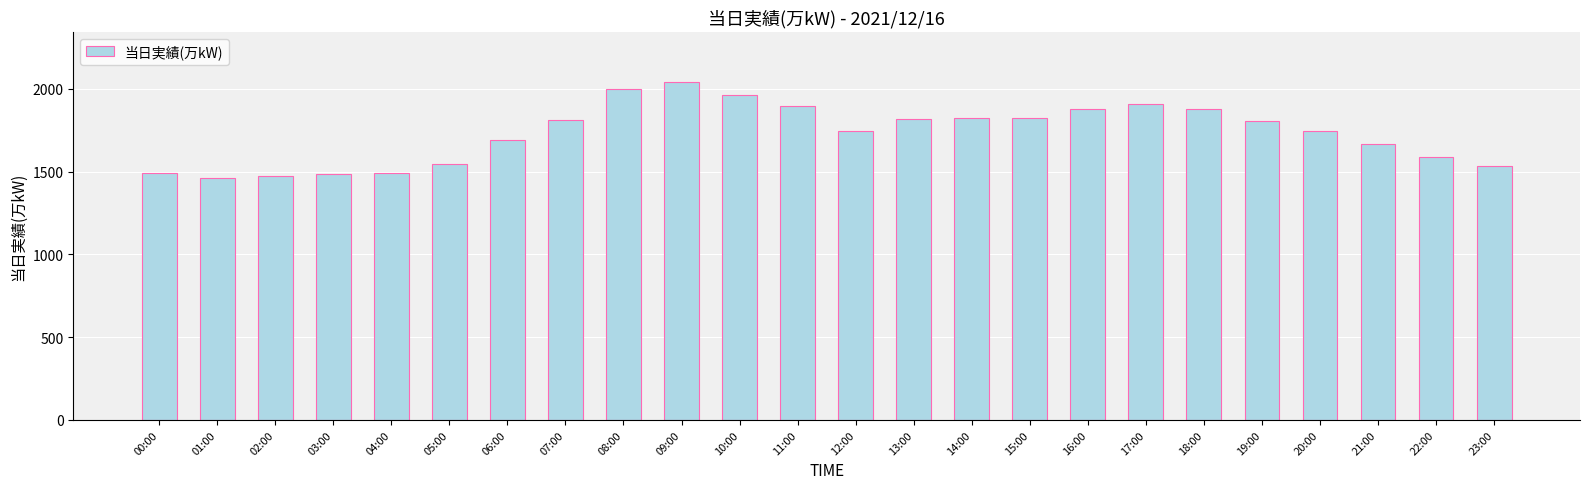

How many data points does each series have?

24